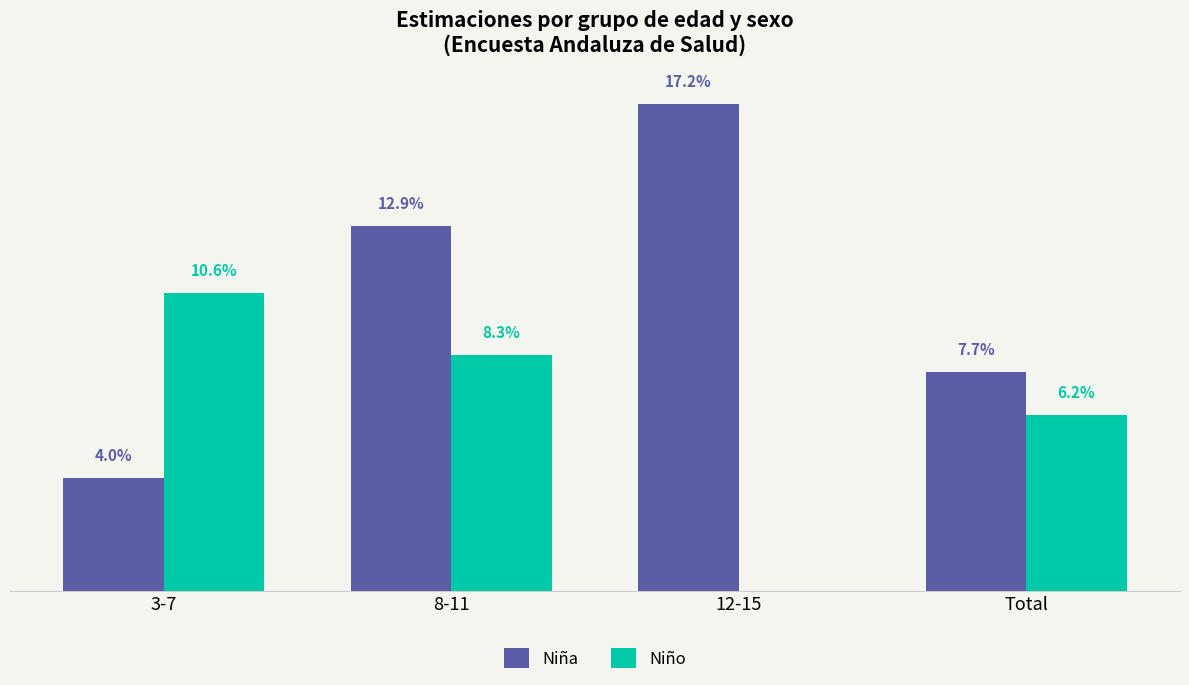

Does the chart contain stacked bars?

No